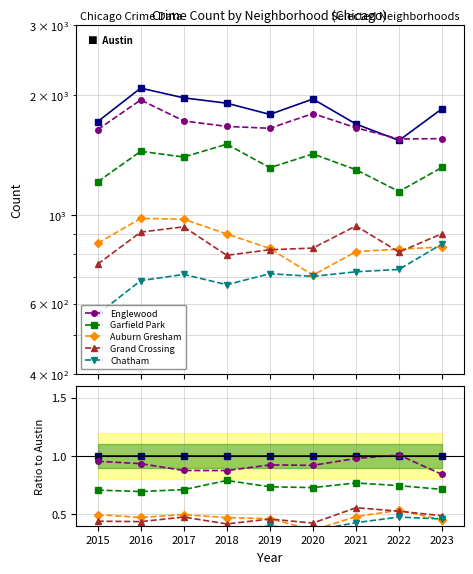

True or false: Austin and Chatham intersect in this chart.

False